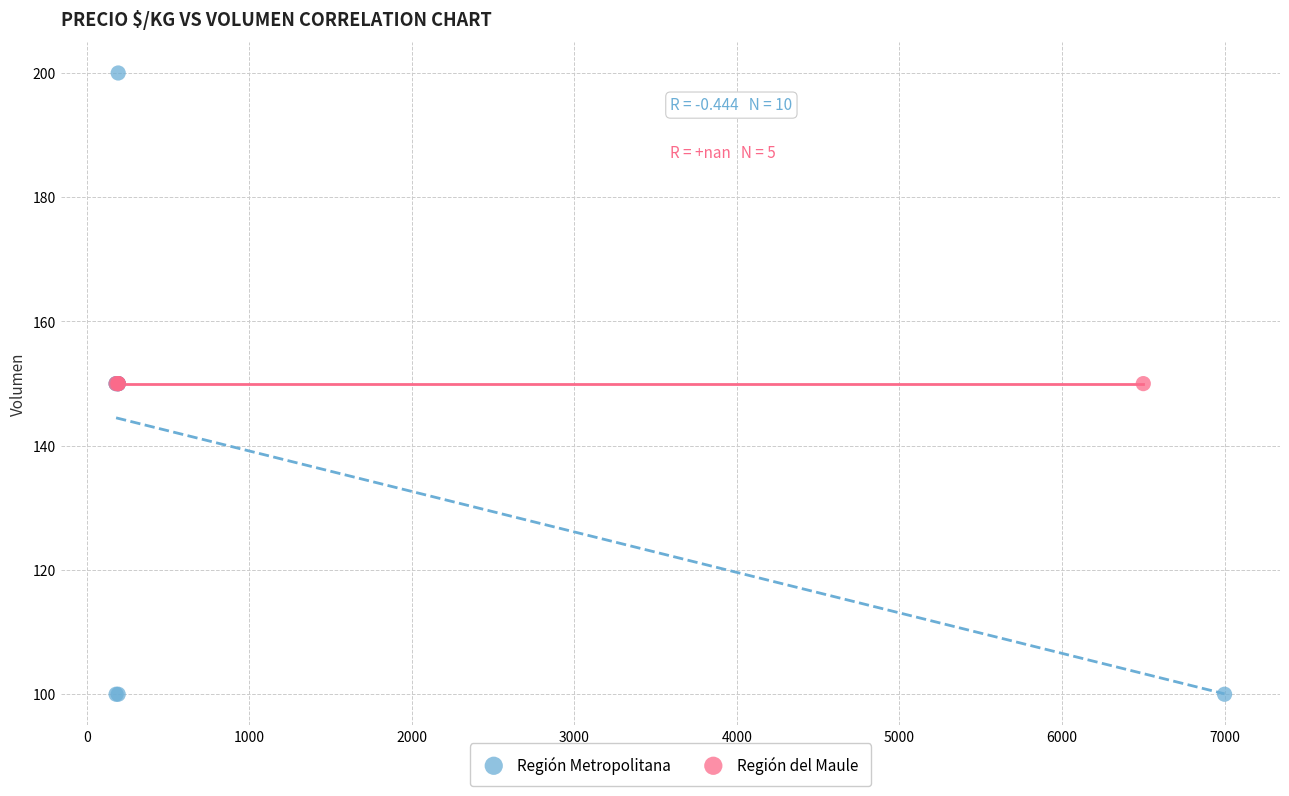

Which series reaches the minimum Y coordinate?

Región Metropolitana